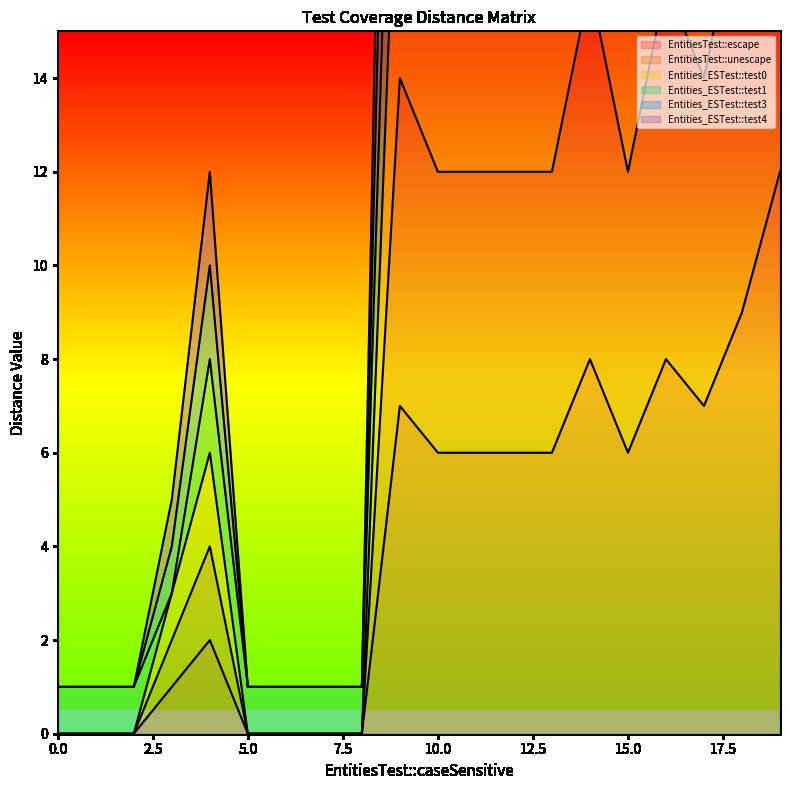

Is it true that EntitiesTest::escape equals 0 at 5.0?

True